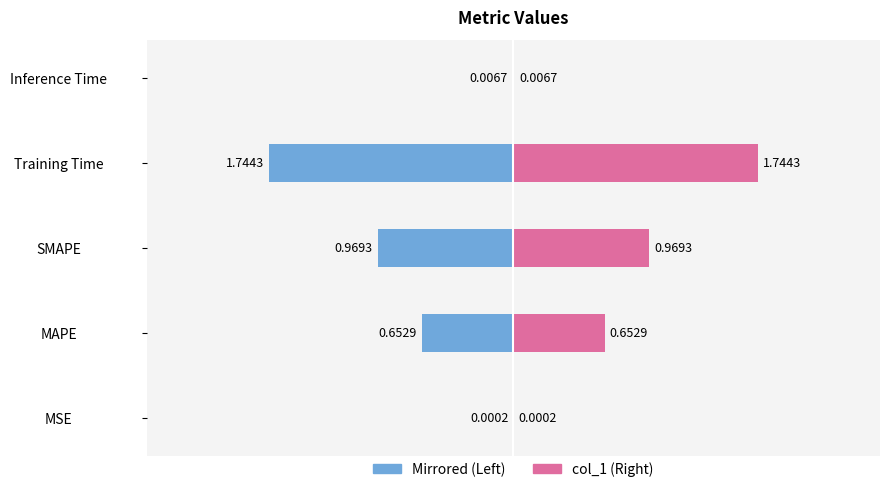

Which series has the largest range (max minus min)?

col_1